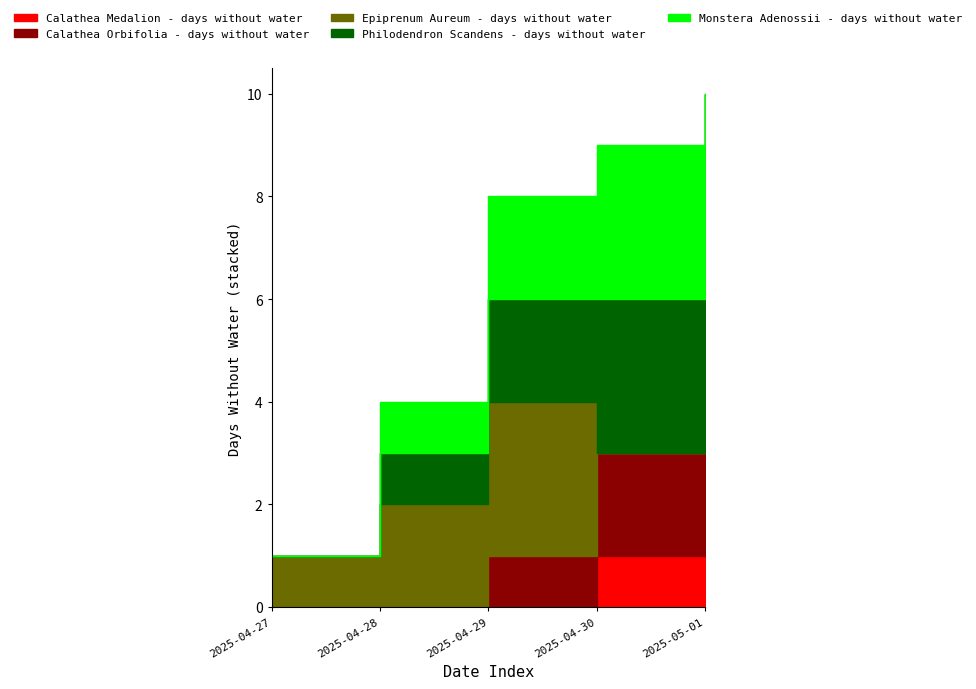

What is the label of the 3rd point from the left?

2025-04-29